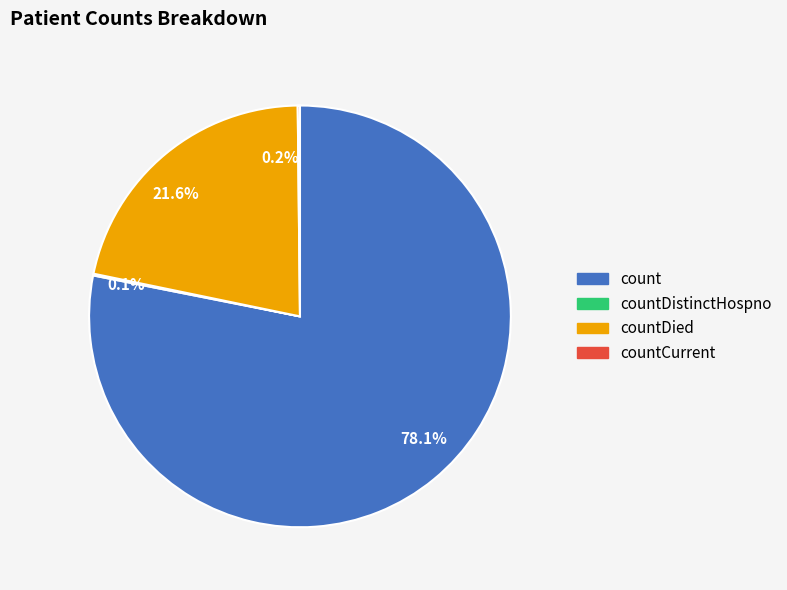

Is the sum of countDied and count greater than half?

Yes